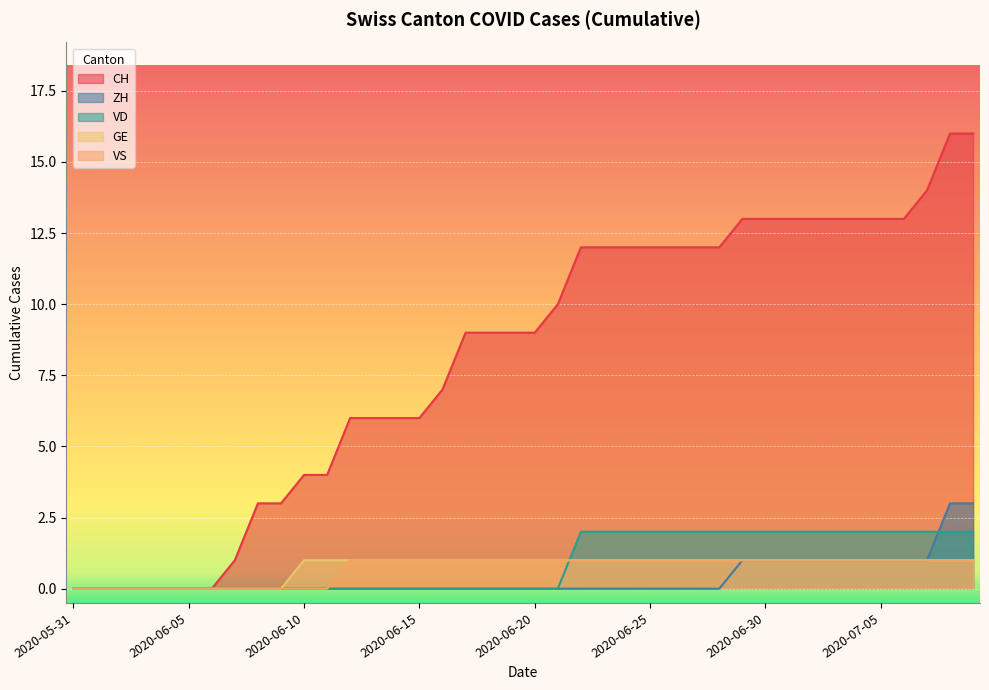

At which category is the sum across all series the highest?

2020-07-08